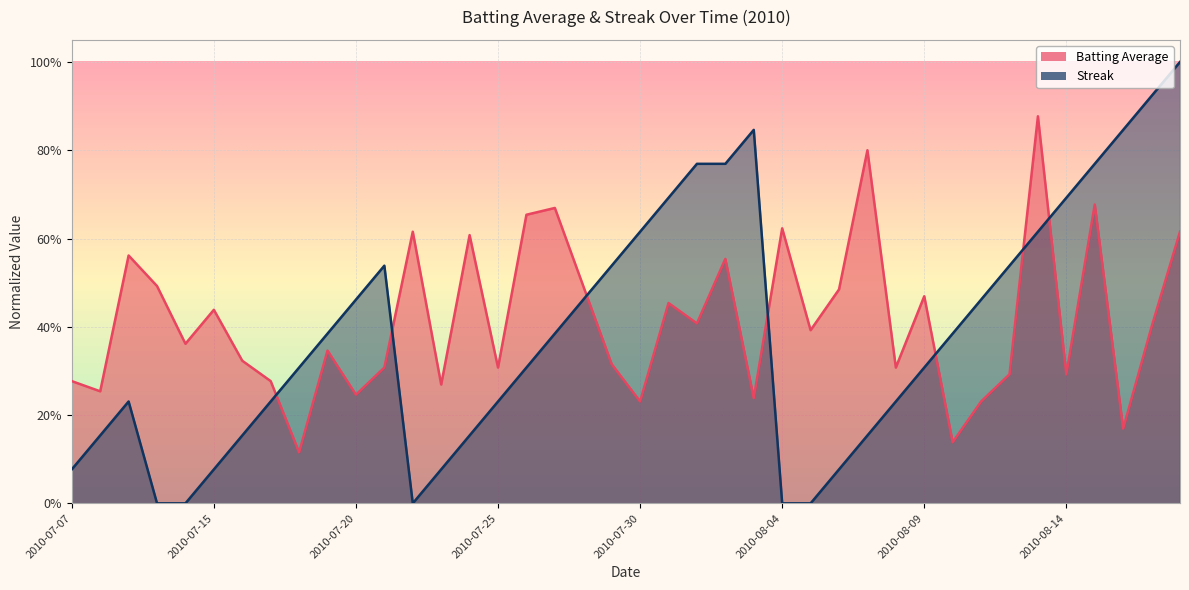

Where is Batting Average nearest to the value 0?

2010-07-18